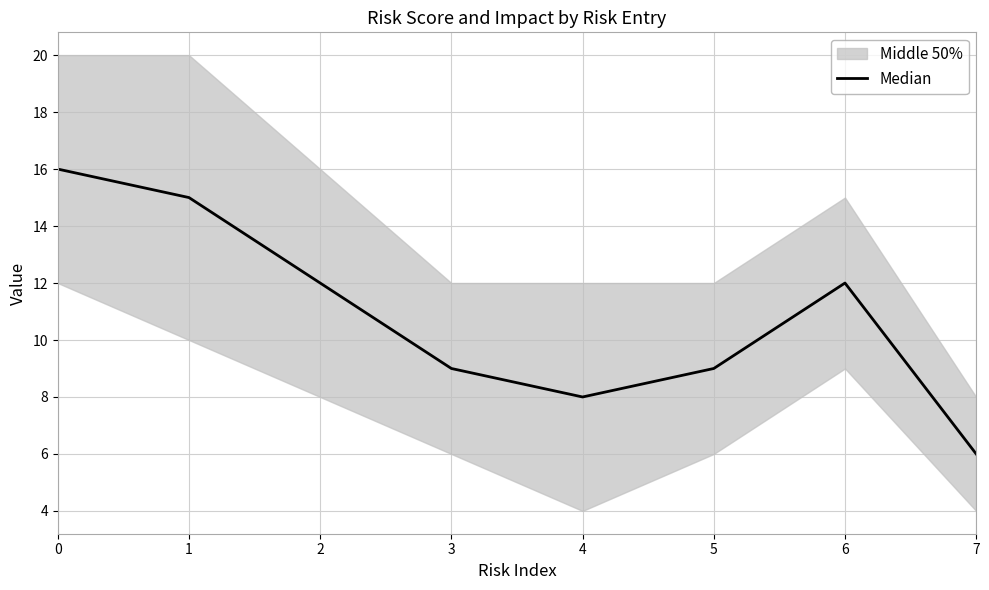

At which category does the chart reach its minimum across all series?

7